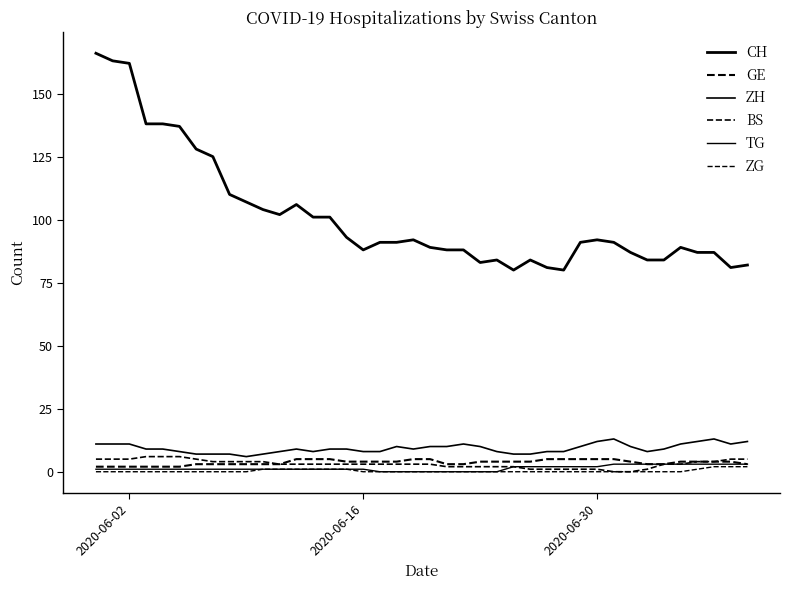

Which series has the largest total across all categories?

CH